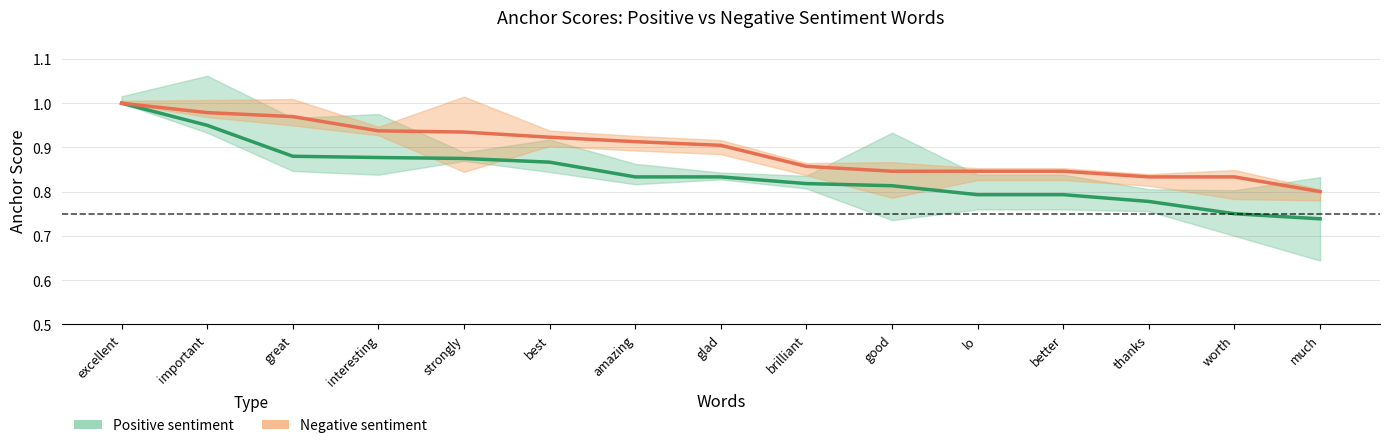

At which label does Negative sentiment reach its minimum?

much